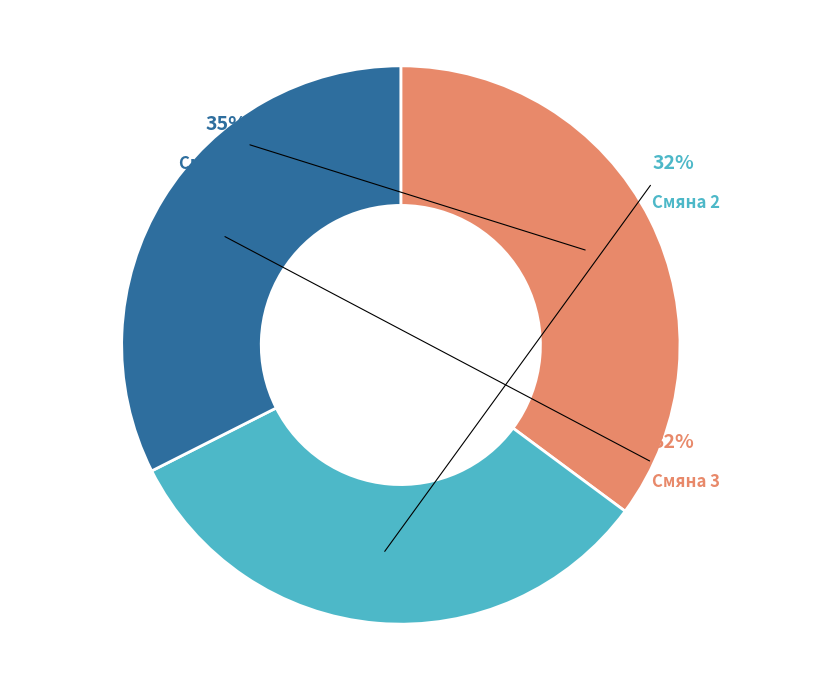

What portion of the pie excludes Смяна 2?

67.6%